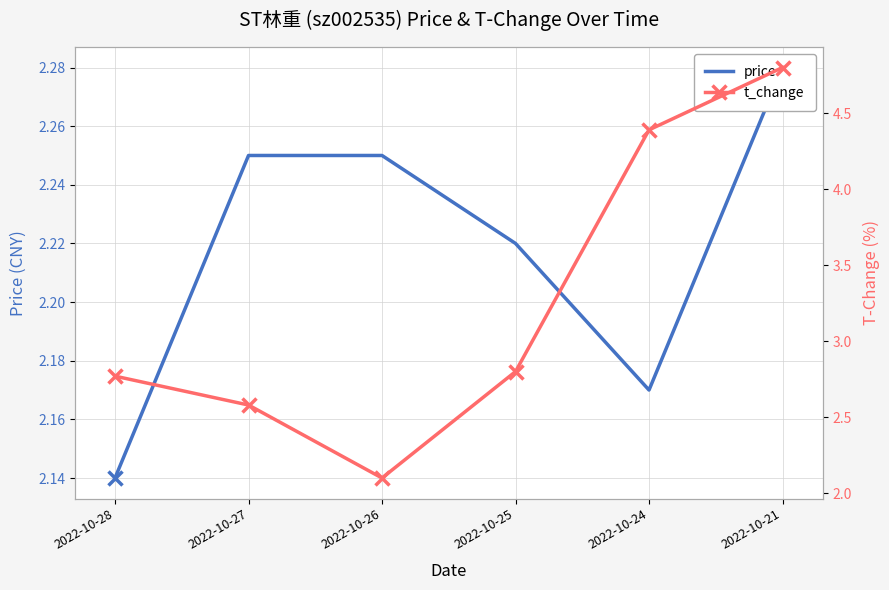

Which category has the lowest value across all series?

2022-10-26